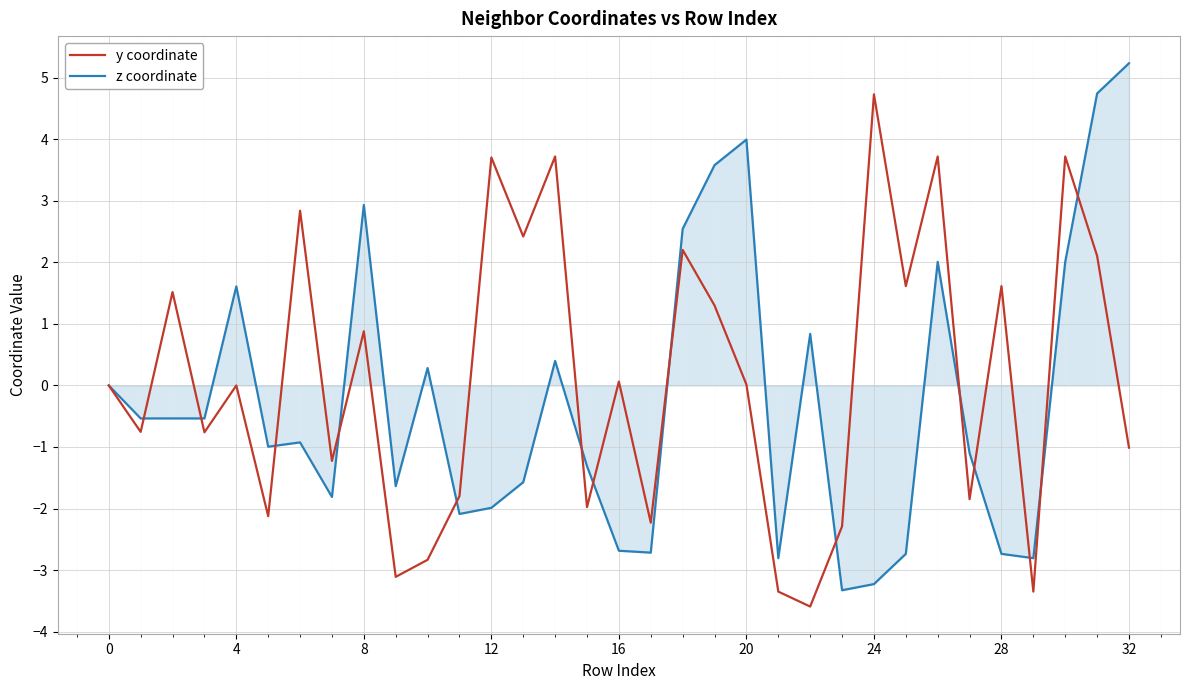

List the series in order of their peak value, lowest first.

y coordinate, z coordinate